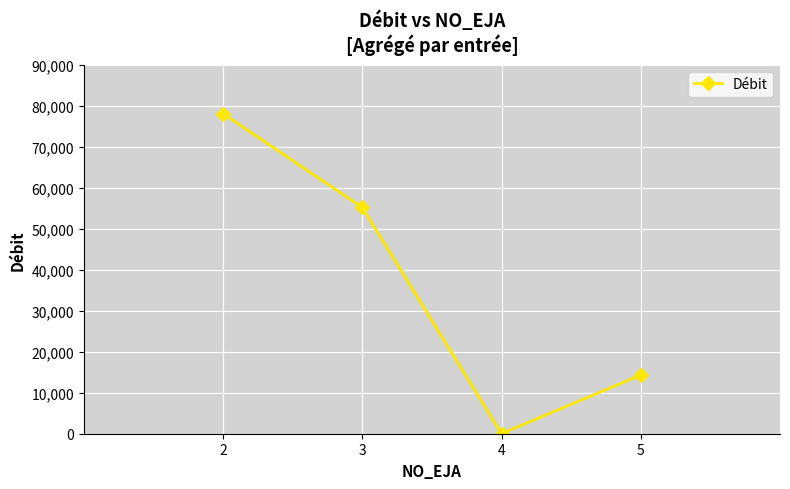

Is this an area chart (filled region under the line)?

No